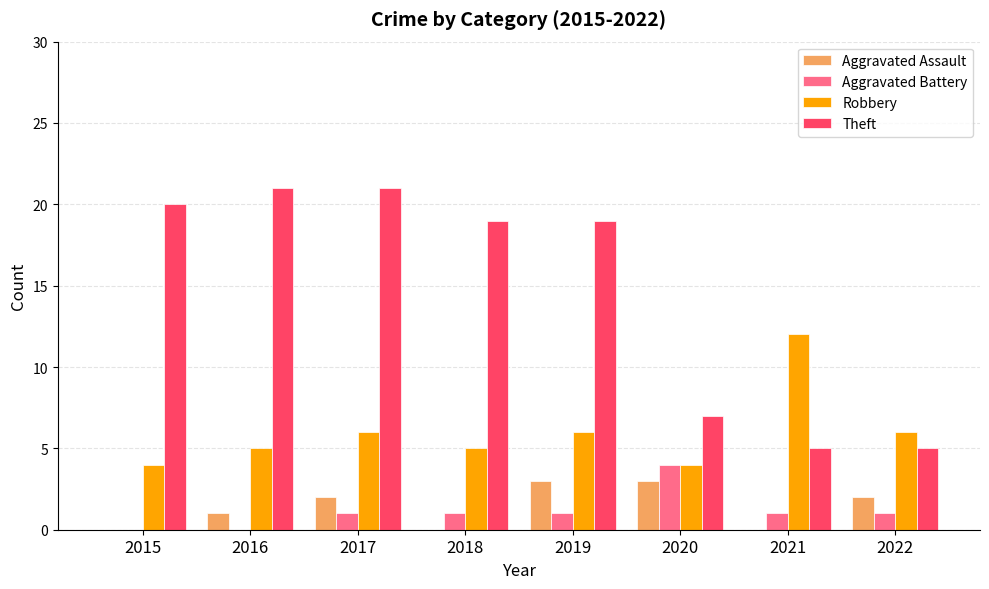

Does the chart contain stacked bars?

No